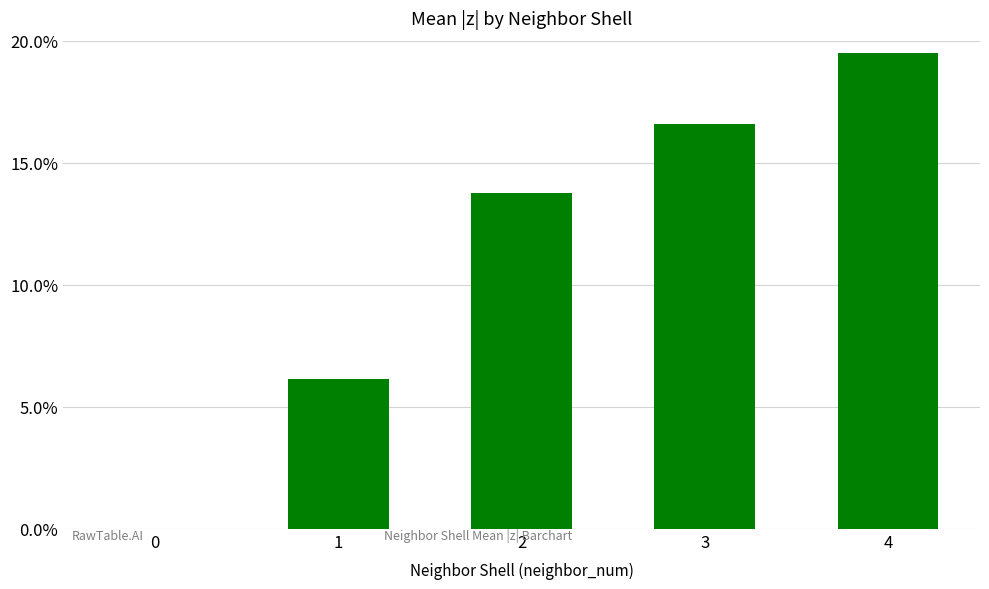

Reading left to right, extract all data points from this chart.

0=0.0	1=6.1	2=13.8	3=16.6	4=19.5